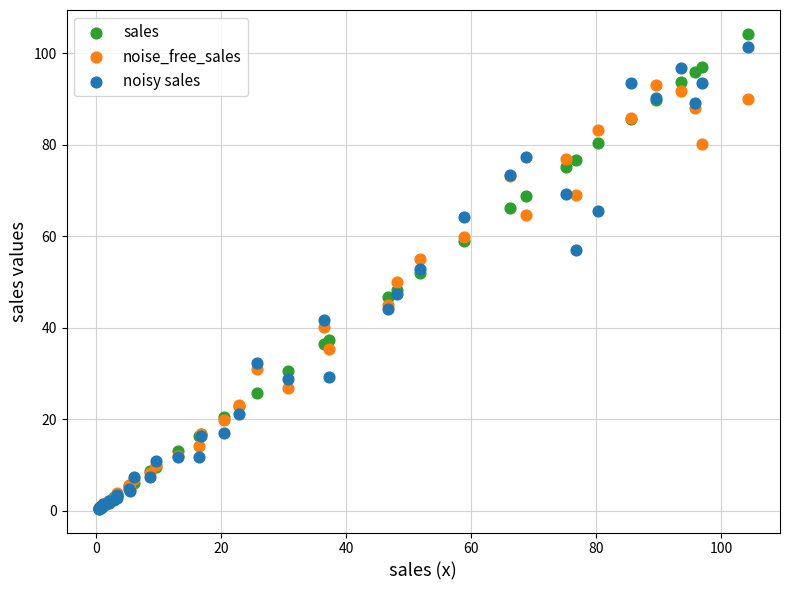

What are all the series names shown in the legend?

sales, noise_free_sales, noisy sales